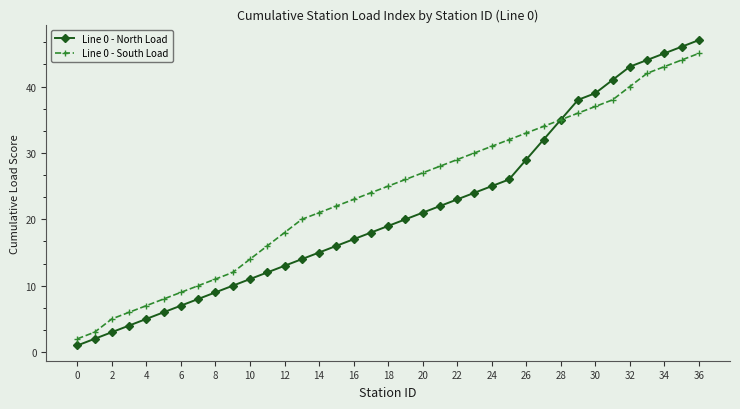

Which series has the largest range (max minus min)?

Line 0 - North Load